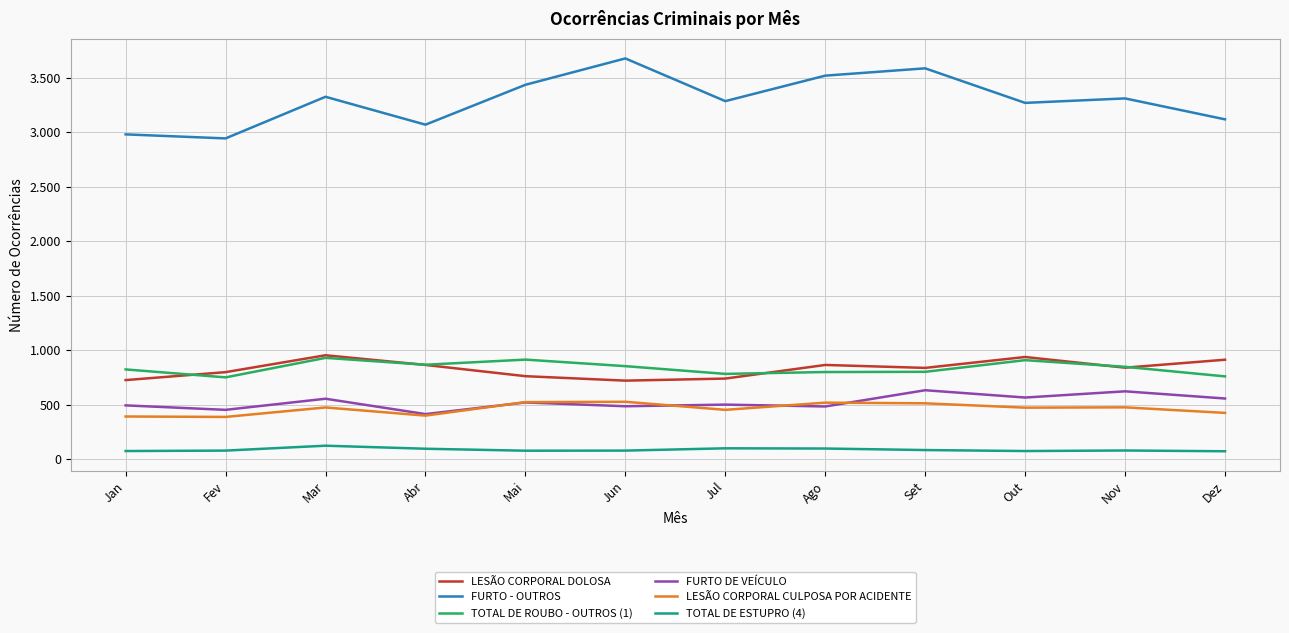

What are all the series names shown in the legend?

LESÃO CORPORAL DOLOSA, FURTO - OUTROS, TOTAL DE ROUBO - OUTROS (1), FURTO DE VEÍCULO, LESÃO CORPORAL CULPOSA POR ACIDENTE, TOTAL DE ESTUPRO (4)